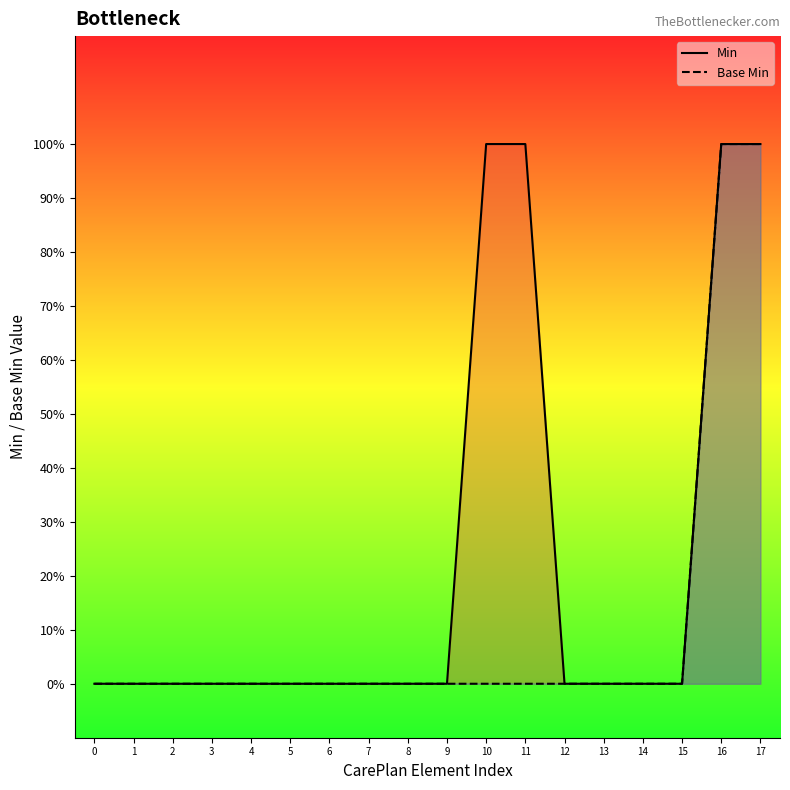

What is the maximum value shown in the chart?

1